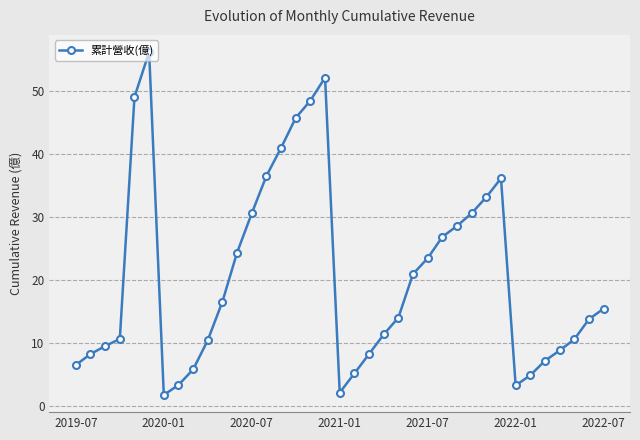

How many interior local valleys (lower than both neighbors) does the data have?

3